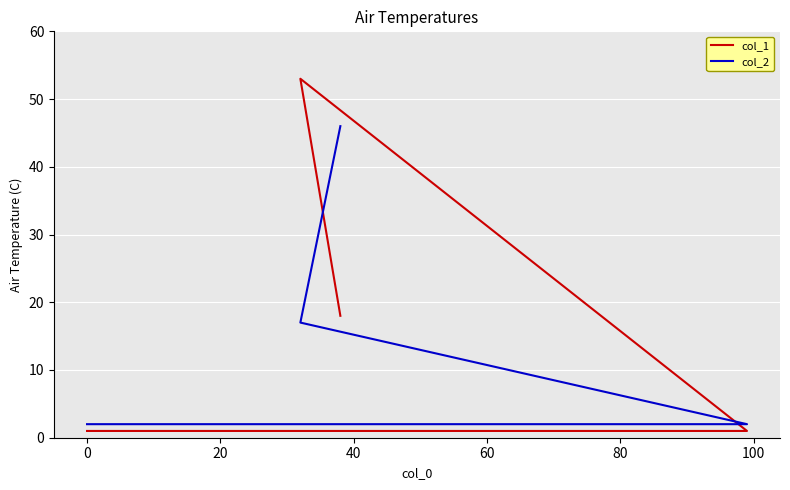

What is the spread (max minus min) of values at 40?

28